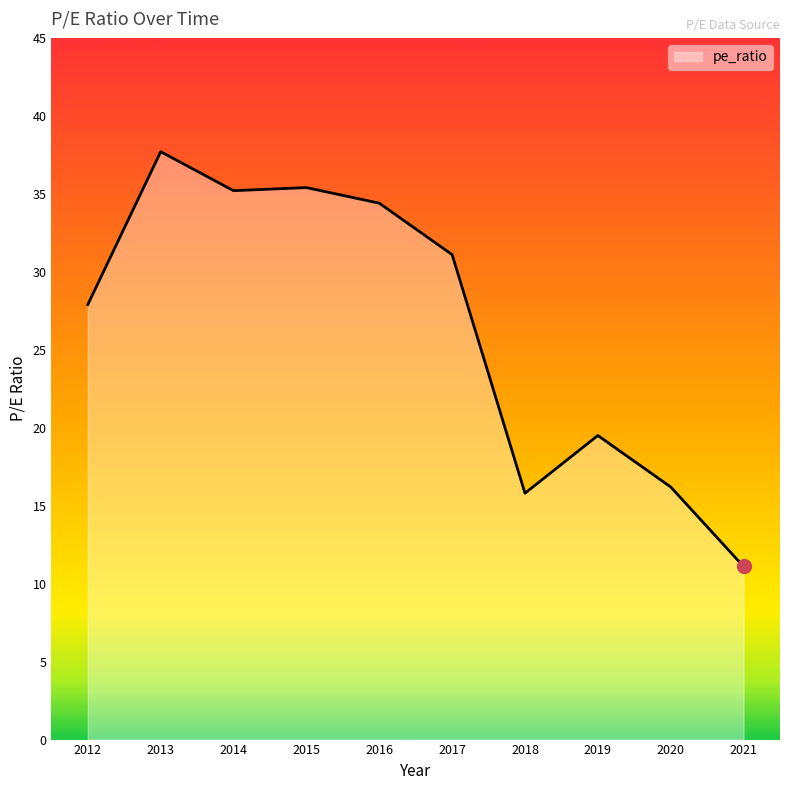

How many lines are shown in the chart?

1